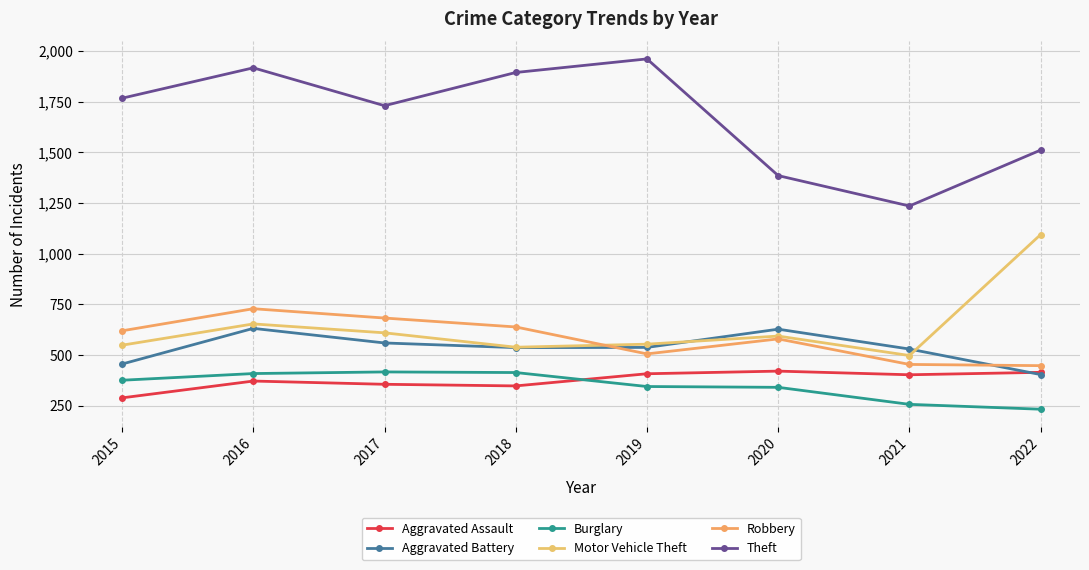

How many values in the Burglary series are below 375?

4